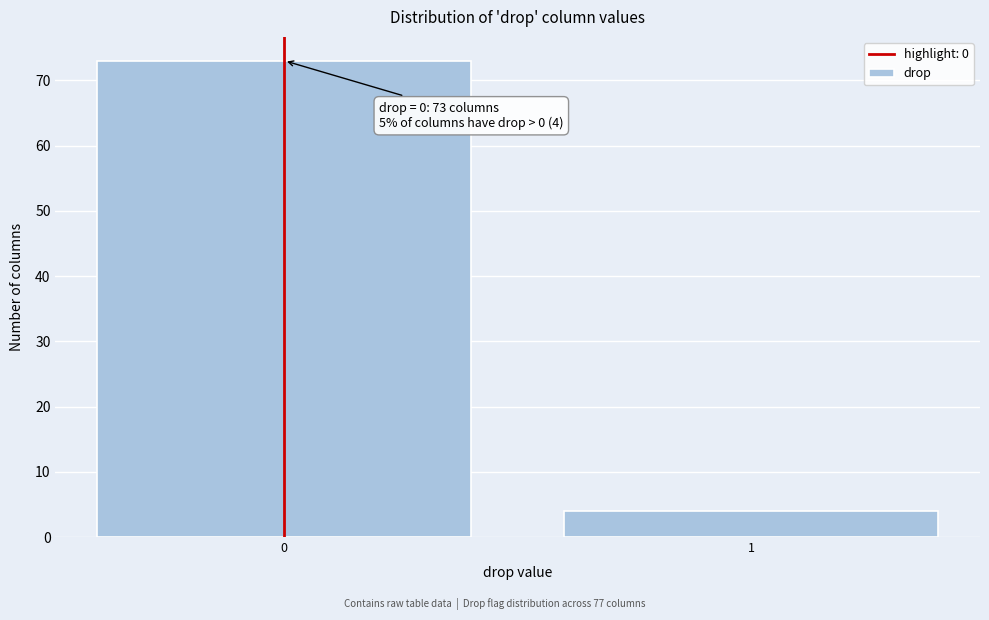

Reading left to right, what are all the values shown in this chart?

73	4